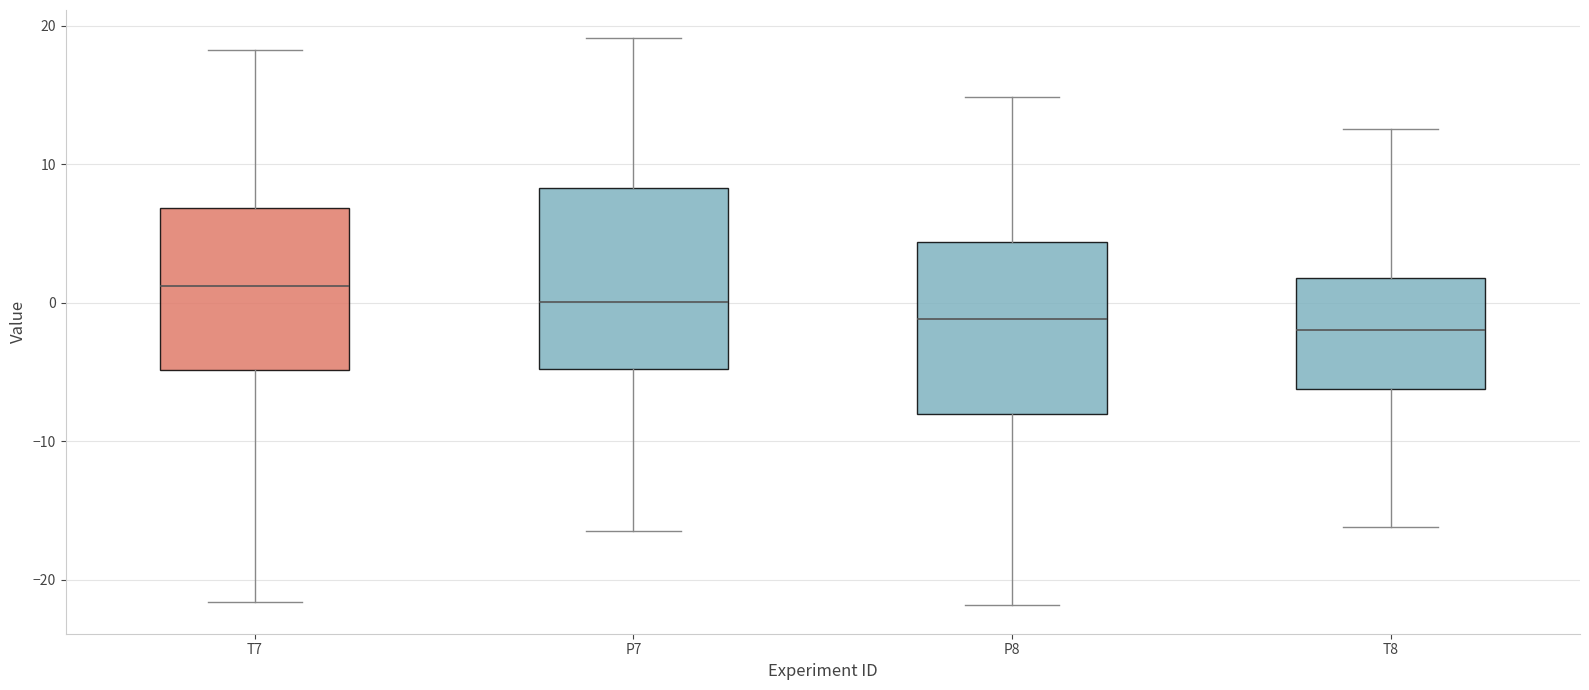

Reading left to right, transcribe this box plot: for each box, give where its median line is, the range the box spans, and where its two whiskers end, as read against the y-axis. The values are not printed on the chart, so give them approximately, as read against the axis.

T7: median 1, box -5 to 7, whiskers -22 to 18
P7: median 0, box -5 to 8, whiskers -16 to 19
P8: median -1, box -8 to 4, whiskers -22 to 15
T8: median -2, box -6 to 2, whiskers -16 to 13